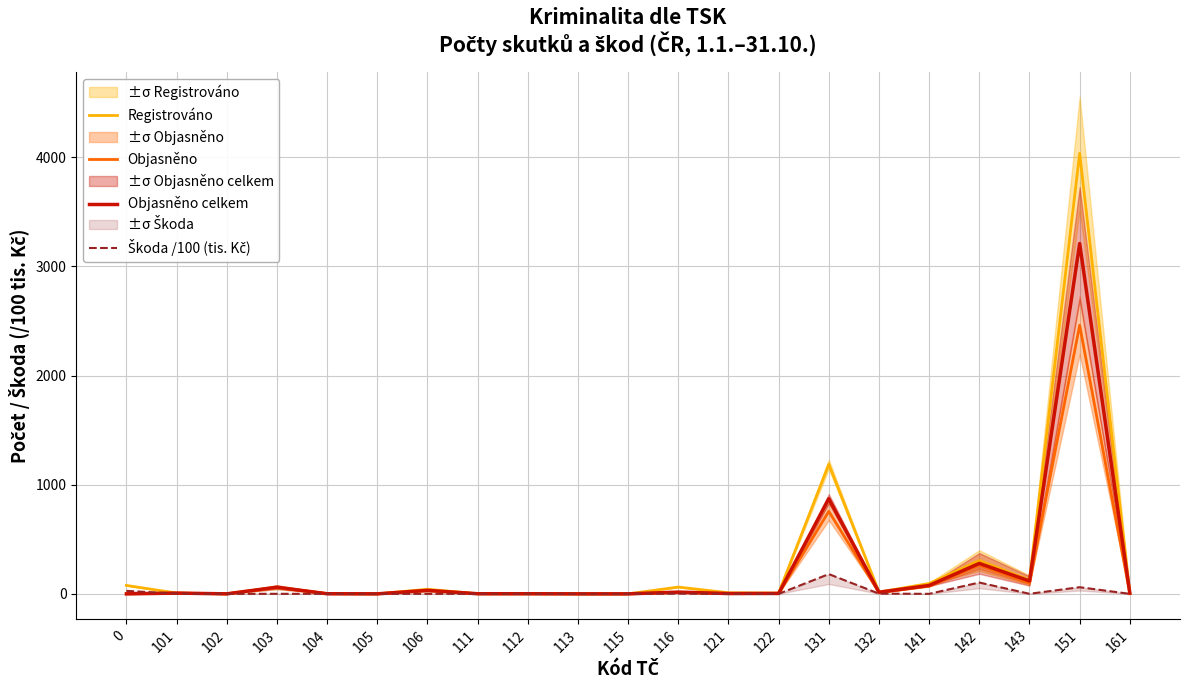

Reading right to left, list all the values displayed in this chart.

Registrováno: 8.0	4036.0	126.0	305.0	95.0	16.0	1187.0	7.0	10.0	62.0	0.0	0.0	1.0	1.0	42.0	0.0	2.0	61.0	0.0	7.0	77.0
Objasněno: 3.0	2461.0	100.0	264.0	70.0	11.0	756.0	2.0	3.0	12.0	0.0	0.0	1.0	1.0	29.0	0.0	1.0	59.0	0.0	6.0	0.0
Objasněno celkem: 6.0	3210.0	118.0	279.0	77.0	15.0	872.0	4.0	3.0	16.0	0.0	0.0	1.0	1.0	32.0	0.0	1.0	61.0	0.0	7.0	0.0
Škoda /100 (tis. Kč): 0.0	60.9	0.5	103.6	0.0	2.0	181.0	0.0	0.0	2.0	0.0	0.0	0.0	0.0	0.1	0.0	0.0	0.3	0.0	1.6	27.4